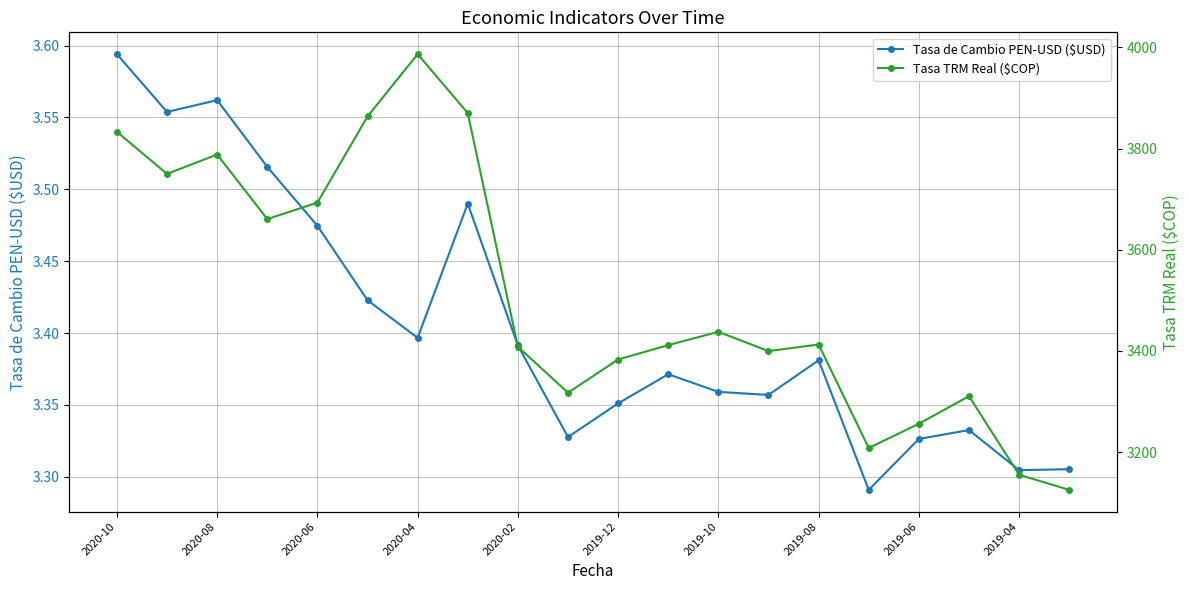

What is the average value of the Tasa de Cambio PEN-USD ($USD) series?

3.4